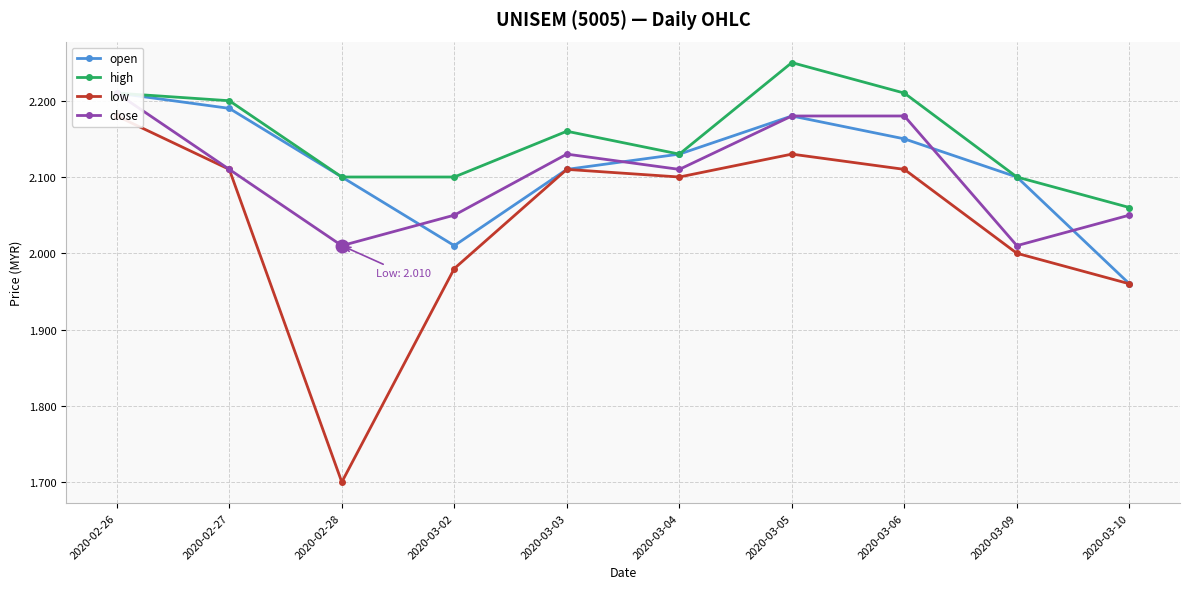

Rank the series by their maximum value, from lowest to highest.

low, open, close, high